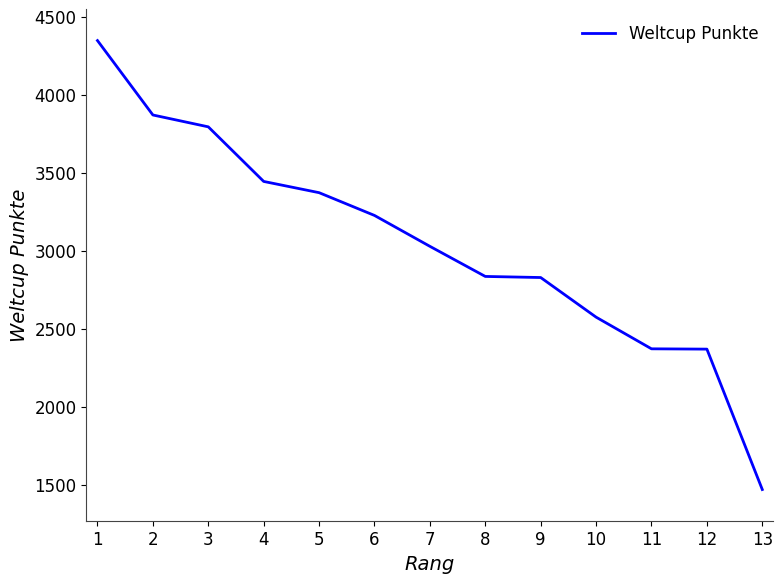

What is the ratio of the value at 3 to the value at 9?

1.3